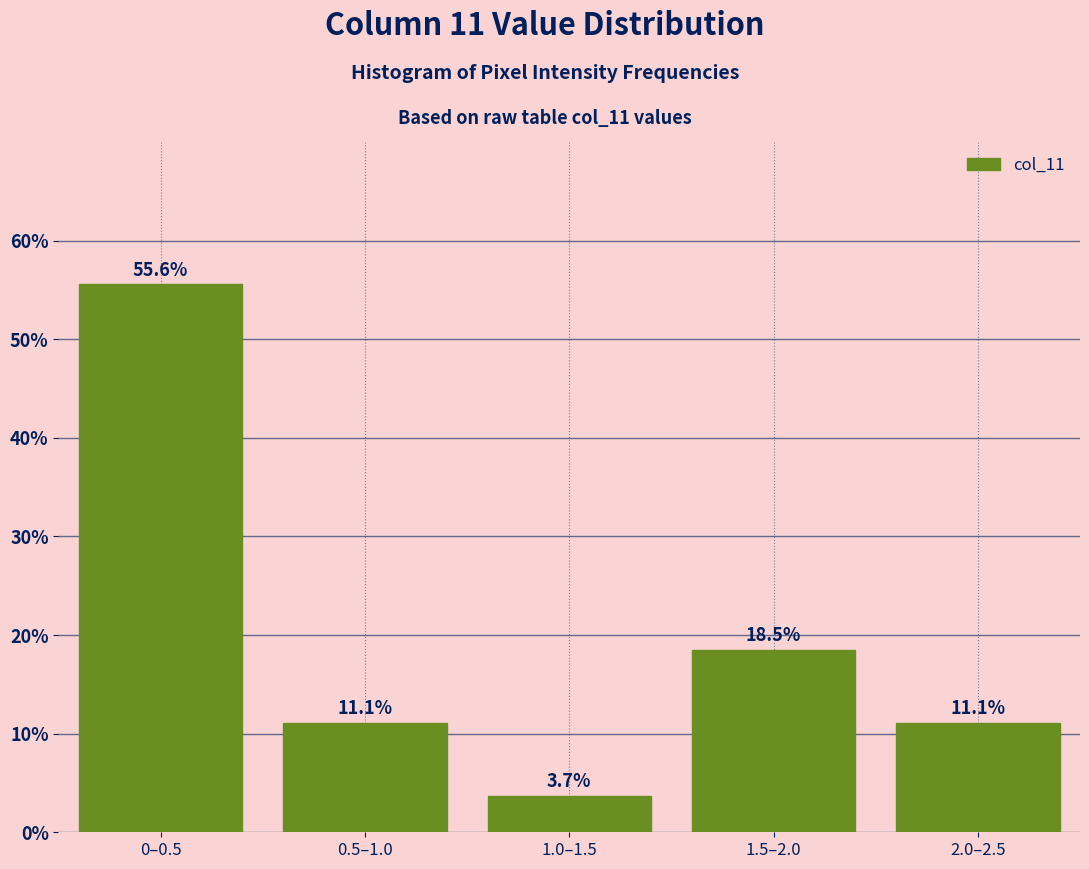

Reading left to right, what are all the values shown in this chart?

0–0.5=55.6	0.5–1.0=11.1	1.0–1.5=3.7	1.5–2.0=18.5	2.0–2.5=11.1